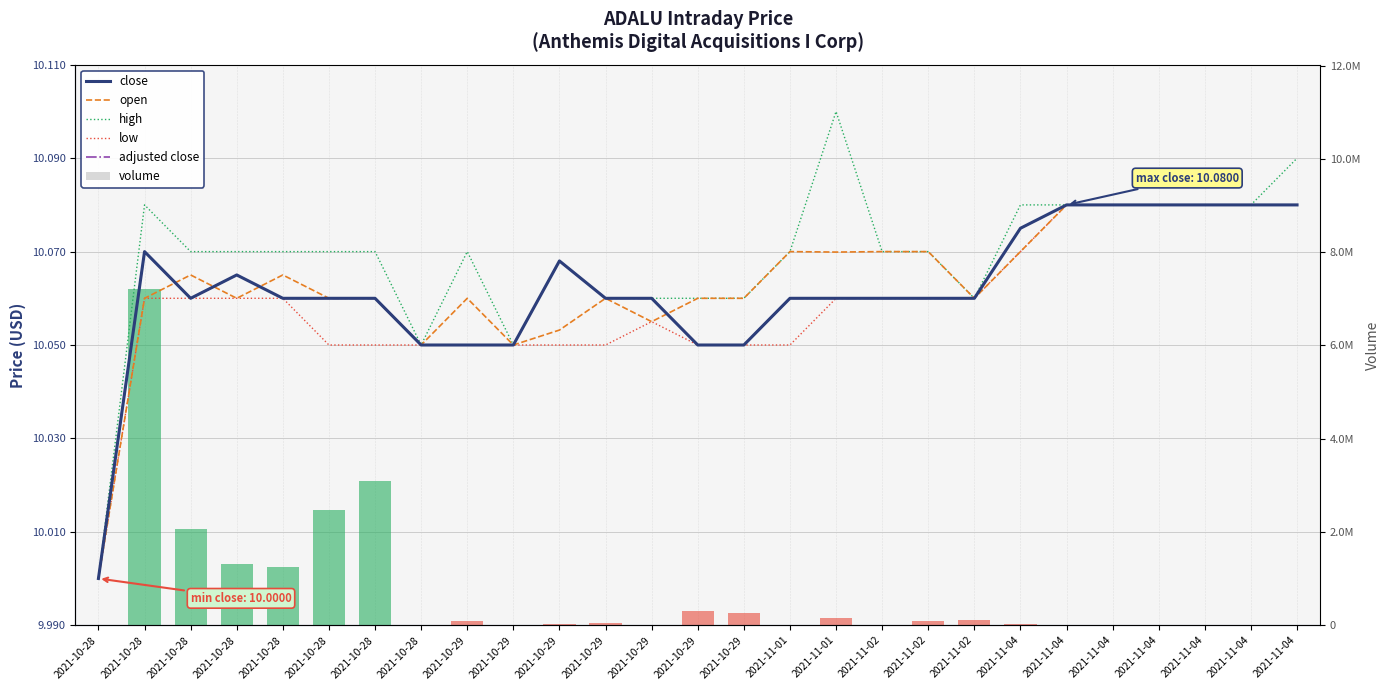

How many adjusted close values are between 10 and 11?

27